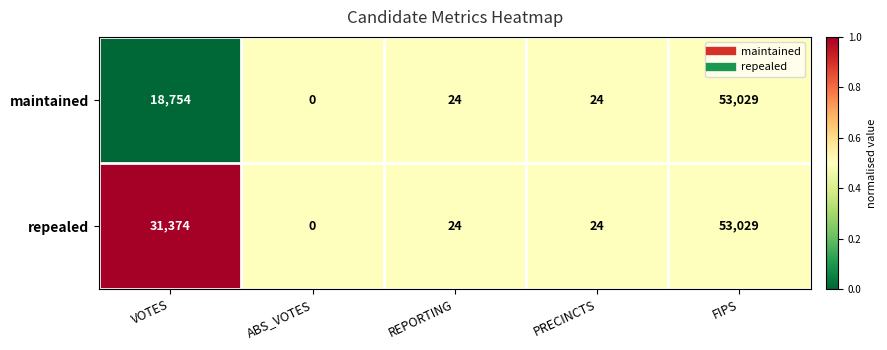

Which label corresponds to the largest value in the chart?

FIPS